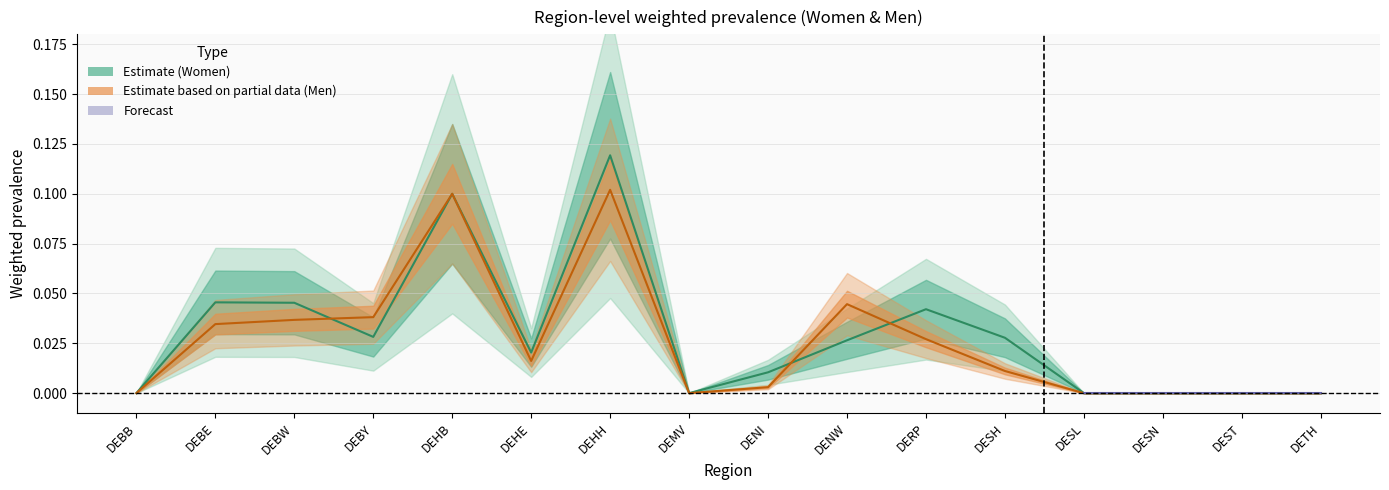

How many interior local valleys does the p_w_regs_only series have?

3